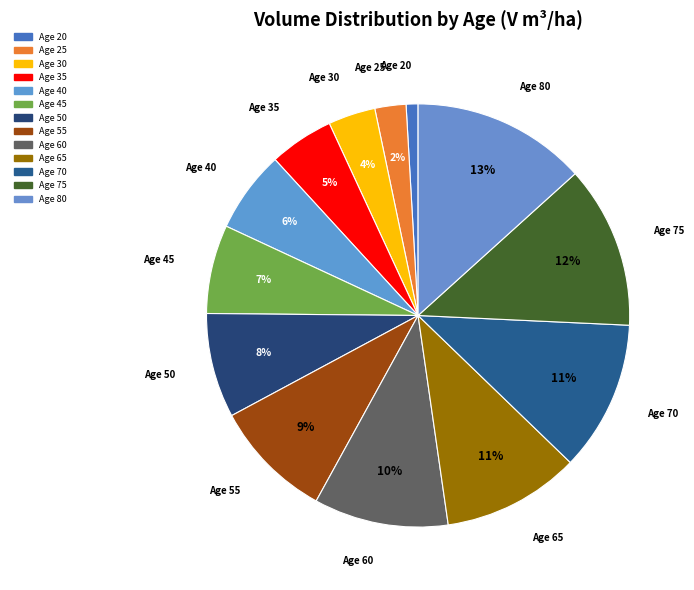

How many slices are in this pie chart?

13